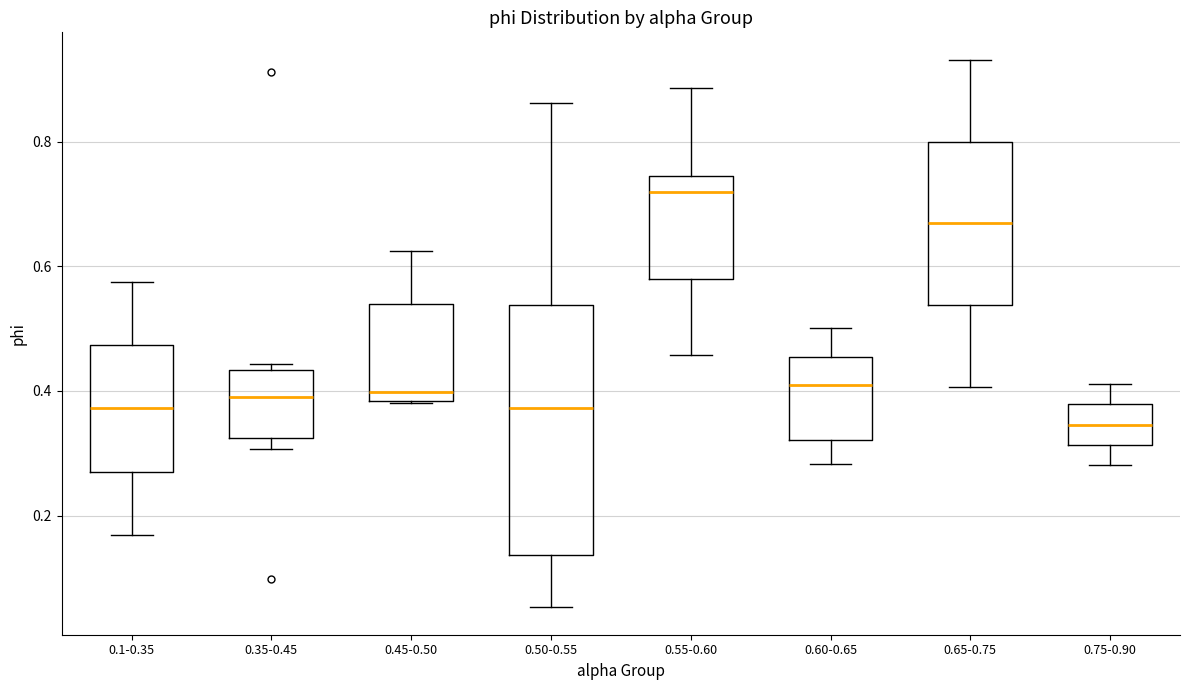

Where does the median line of the box for 0.55-0.60 sit on the y-axis? The values are not printed on the chart, so give them approximately, as read against the axis.

0.72